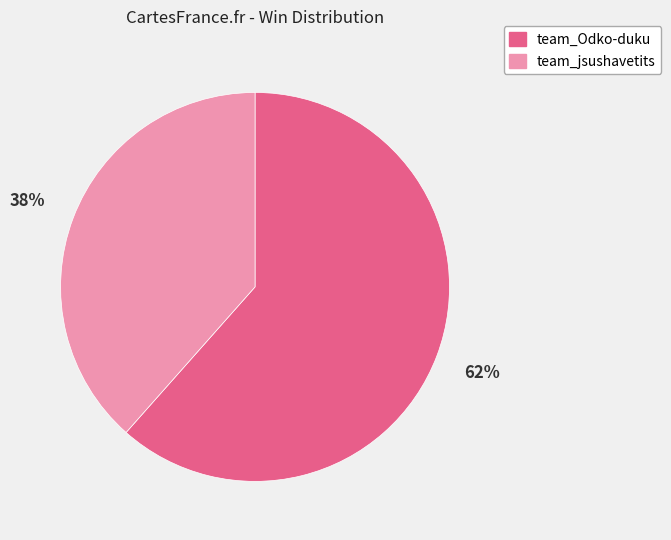

Is it true that team_Odko-duku is 62% of the pie?

True